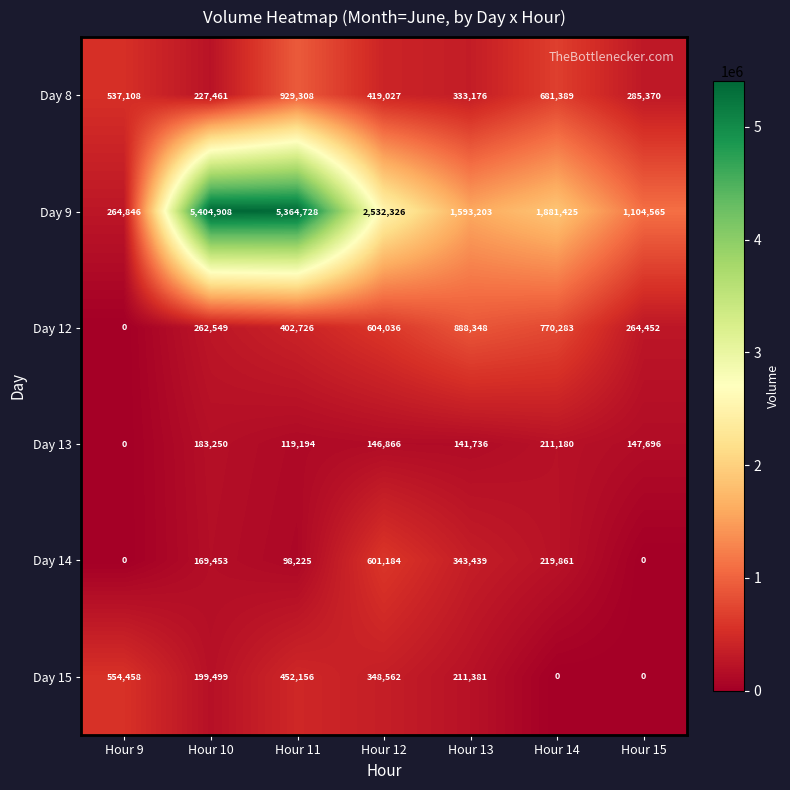

How many categories are shown in the chart?

7